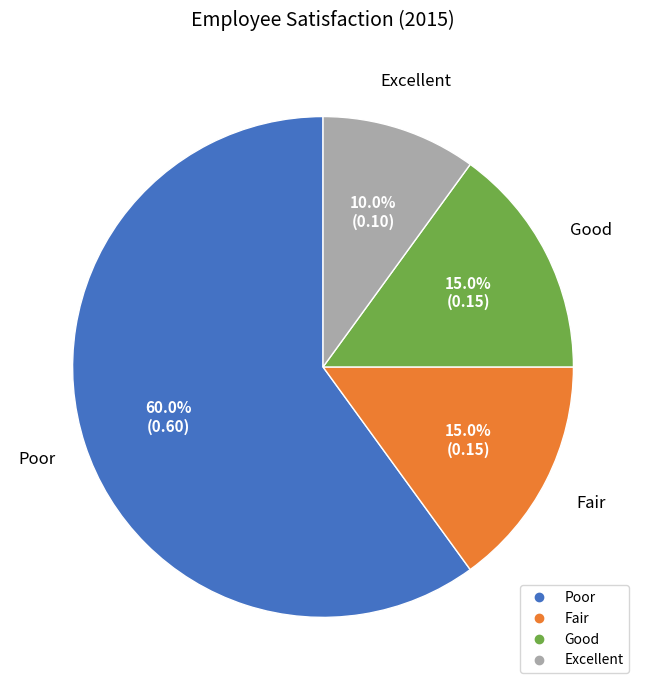

Which has a higher value, Fair or Poor?

Poor